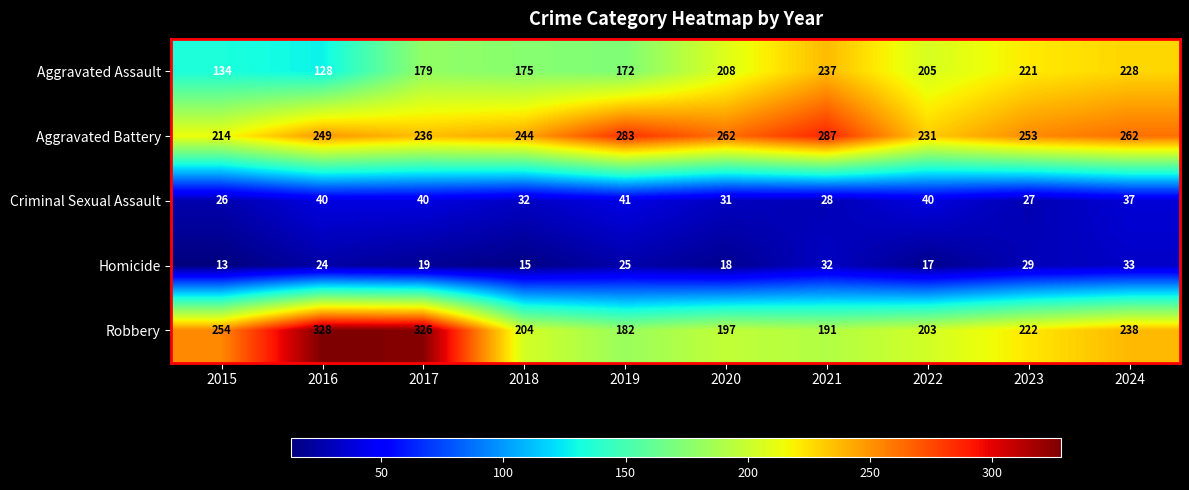

How many categories are shown in the chart?

10